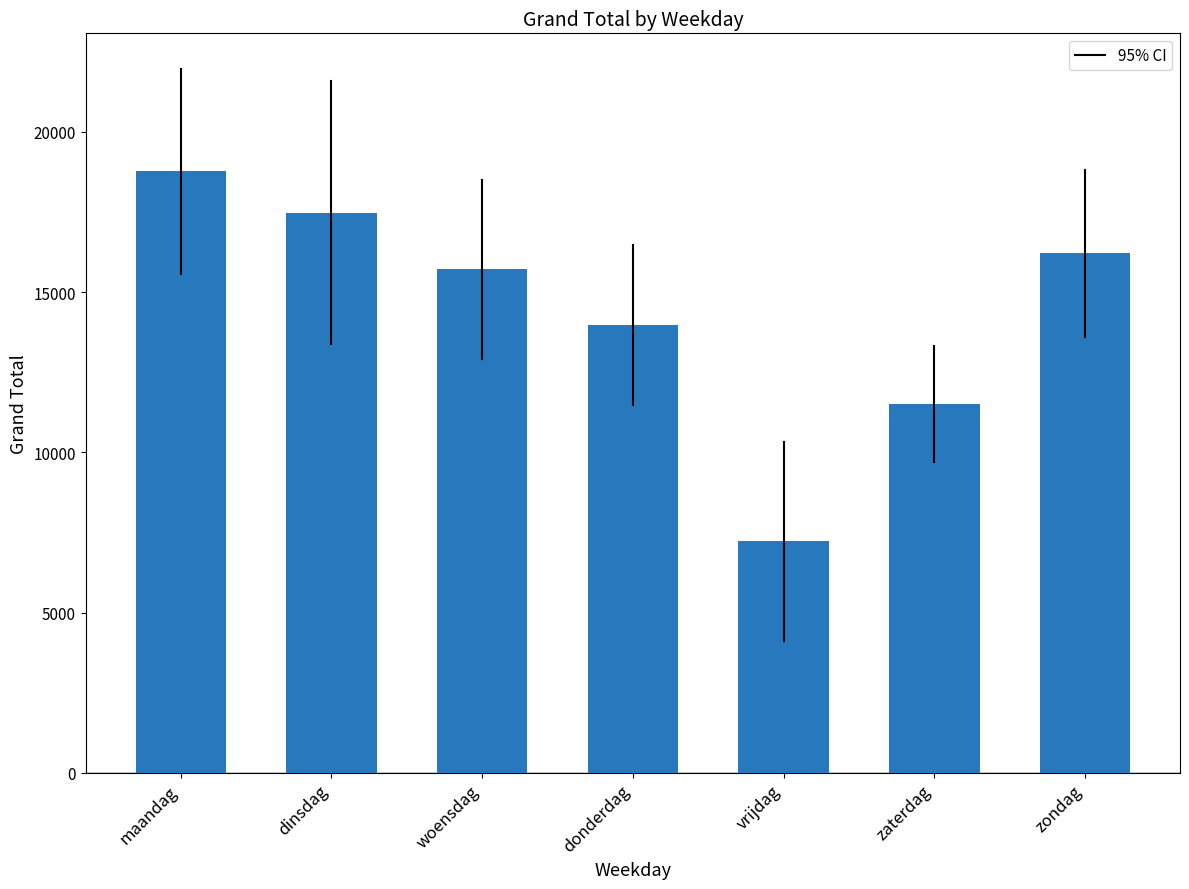

At which category does the chart reach its peak across all series?

maandag